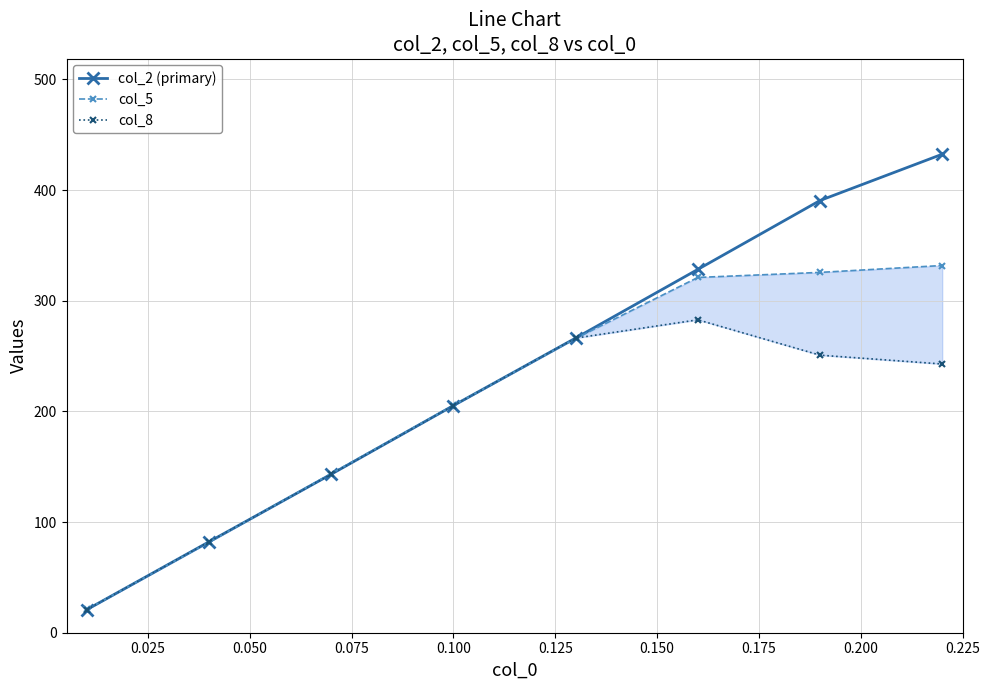

True or false: col_2 (primary) has more than 2 interior local peaks.

False